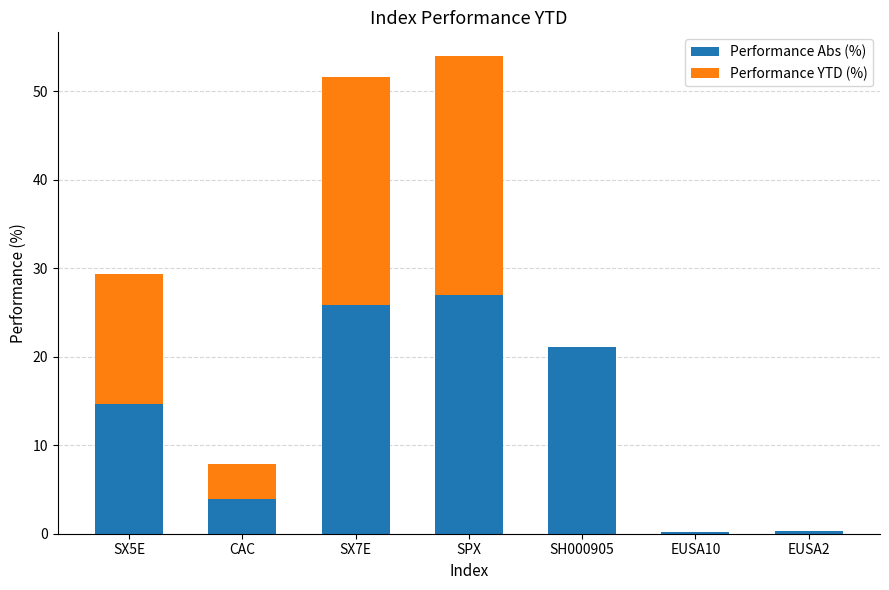

The value of Performance Abs (%) at SX5E is 14.7. True or false?

True